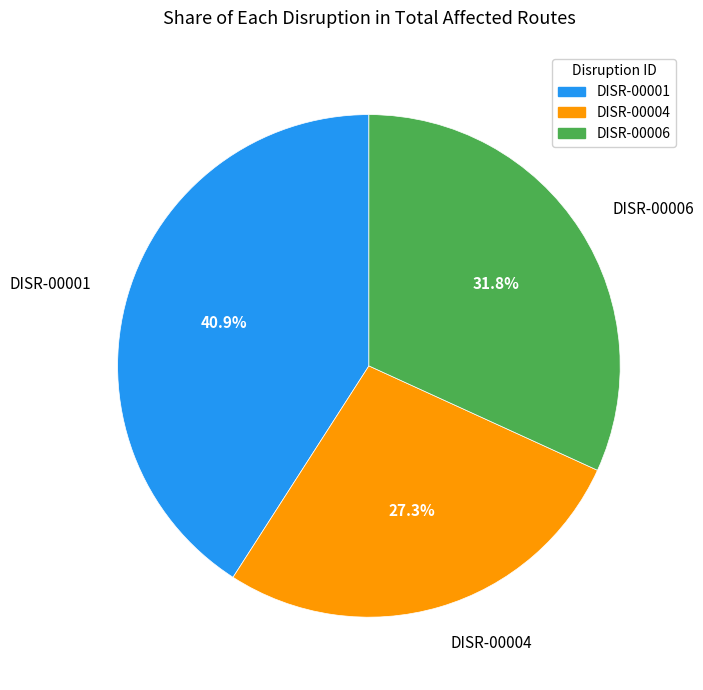

To the nearest percent, what portion does DISR-00006 represent?

32%